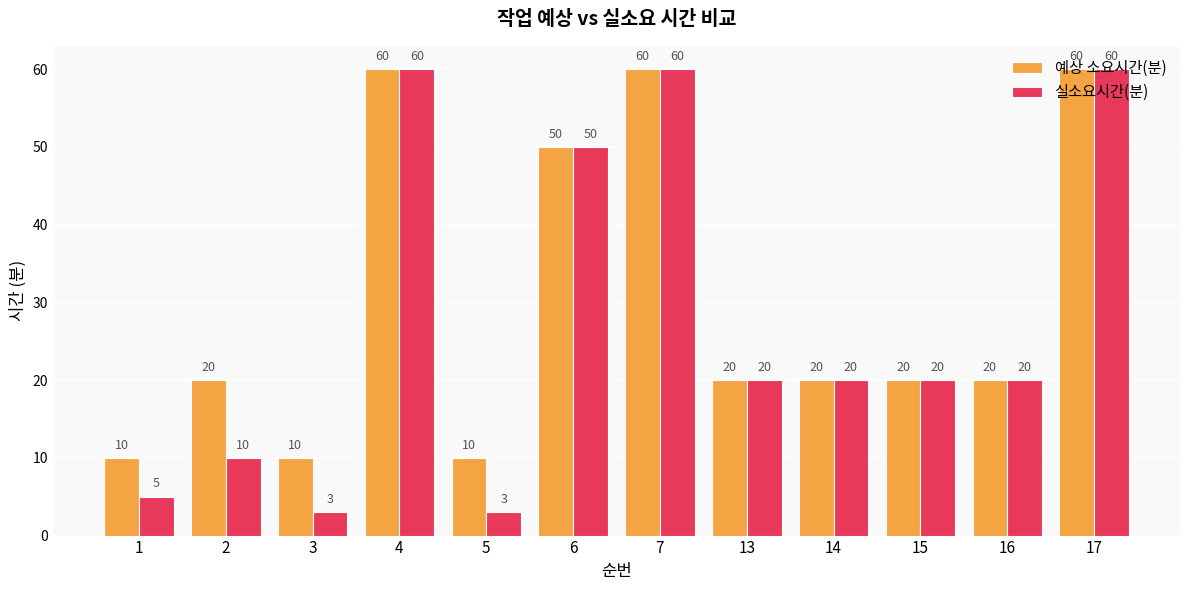

The value of 예상 소요시간(분) at 13 is 20. True or false?

True